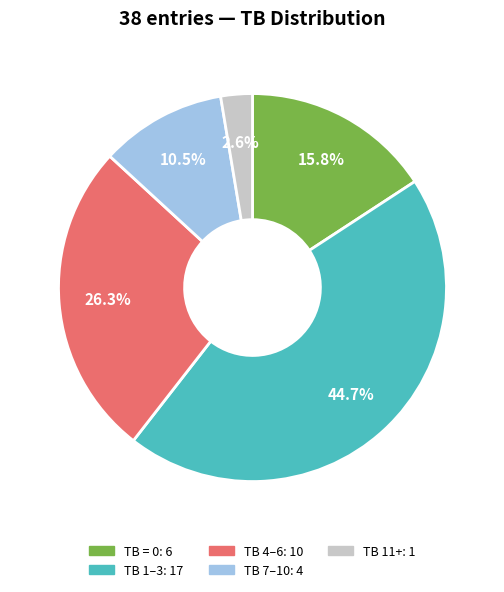

Does any single category account for the majority?

No